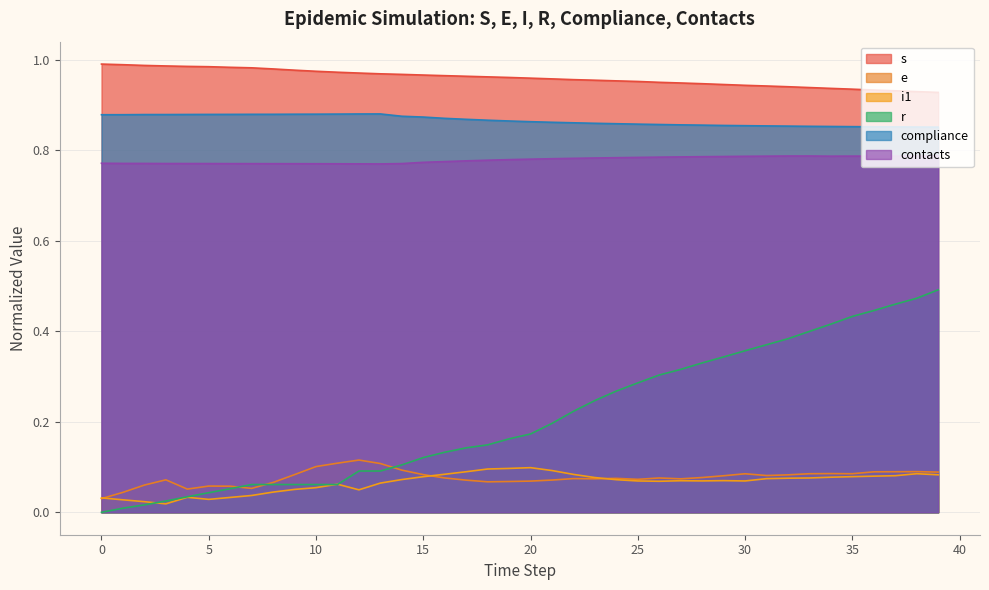

Count the number of categories in the chart.

40